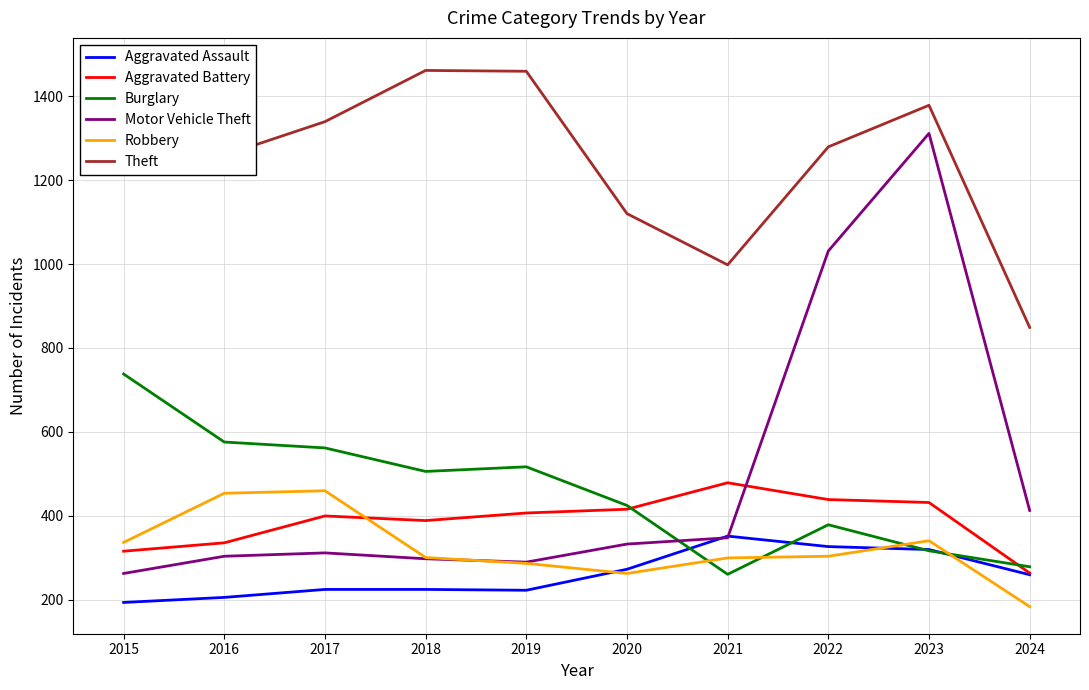

Reading left to right, transcribe all the data shown in this chart.

Aggravated Assault: 194	206	225	225	223	273	352	327	320	260
Aggravated Battery: 316	336	400	389	407	416	479	439	432	264
Burglary: 738	576	562	506	517	425	261	379	317	279
Motor Vehicle Theft: 263	304	312	298	290	333	348	1031	1311	413
Robbery: 337	454	460	301	287	263	300	304	341	184
Theft: 1474	1259	1339	1461	1459	1120	998	1279	1378	849